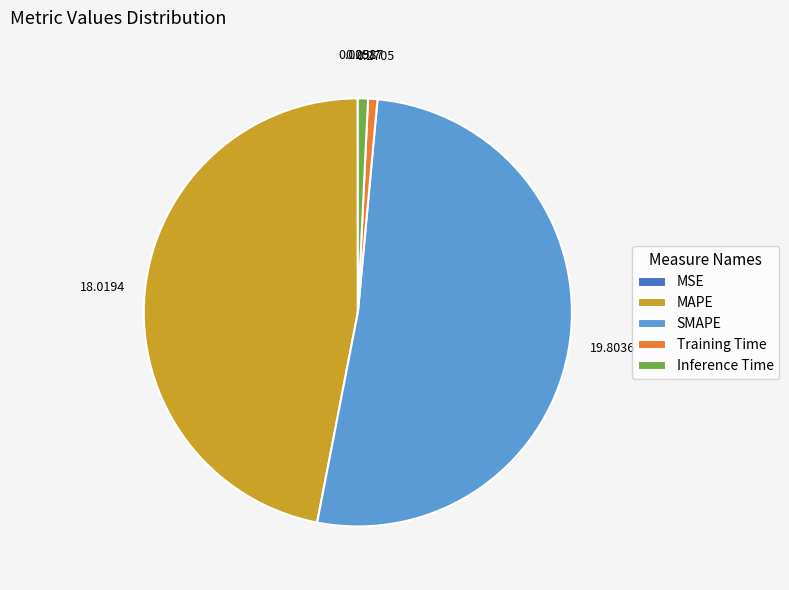

Which category has the biggest portion of the pie?

SMAPE